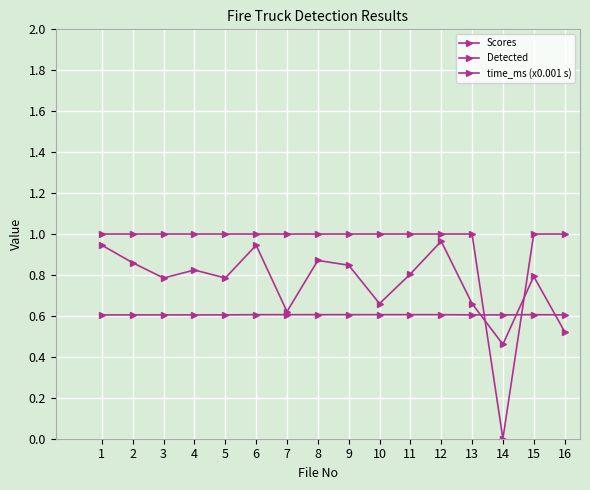

The time_ms (x0.001 s) series shows 0.3 at 13. True or false?

False